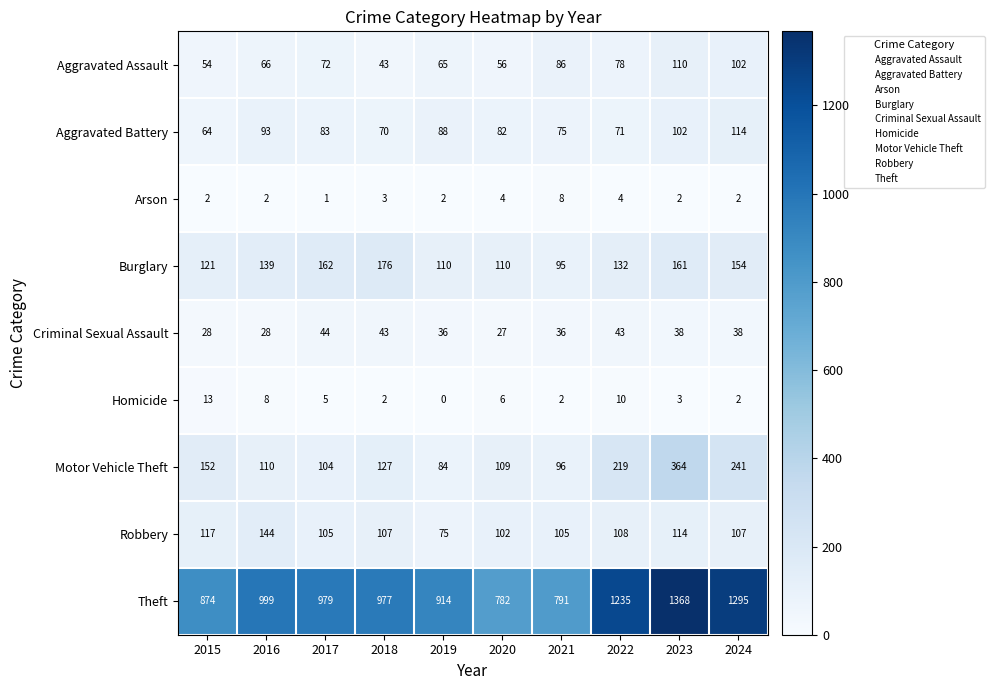

At which label does Motor Vehicle Theft first exceed 127?

2015